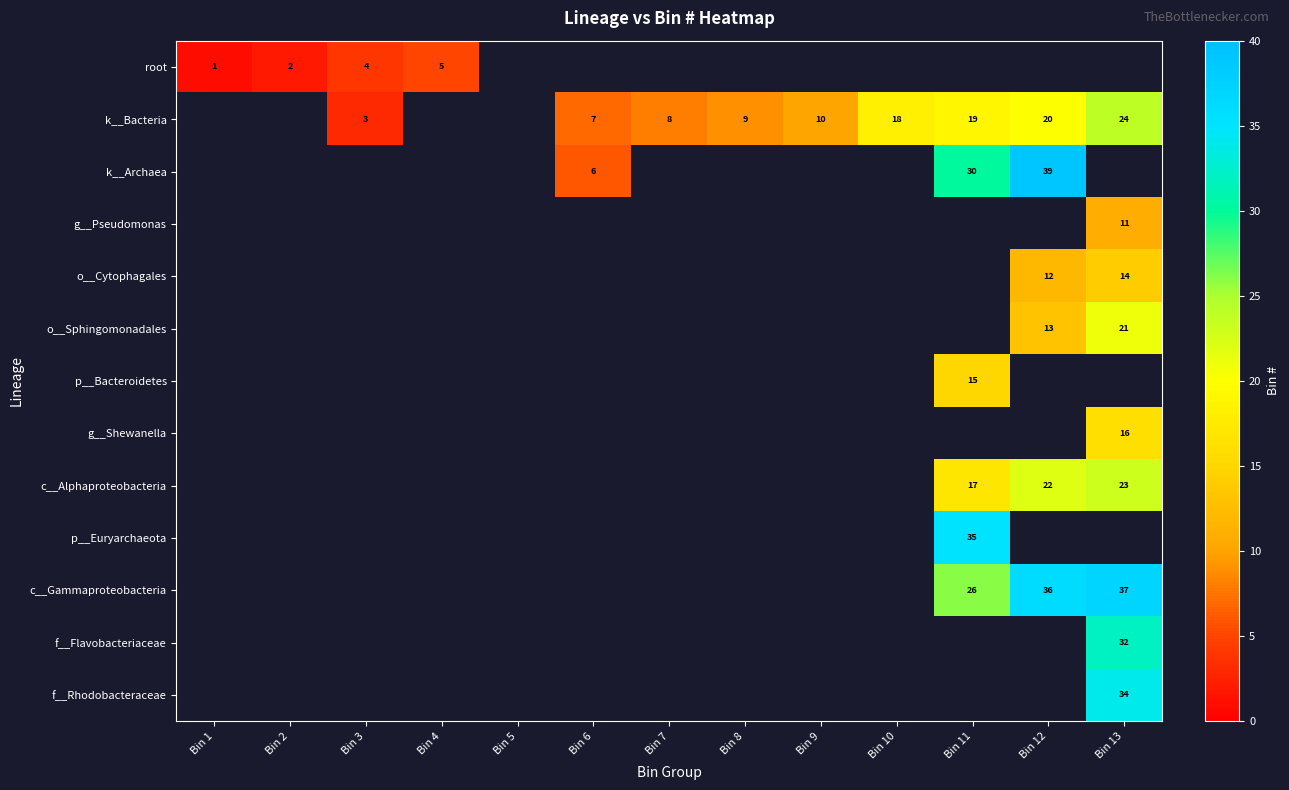

How many series are shown in this chart?

13